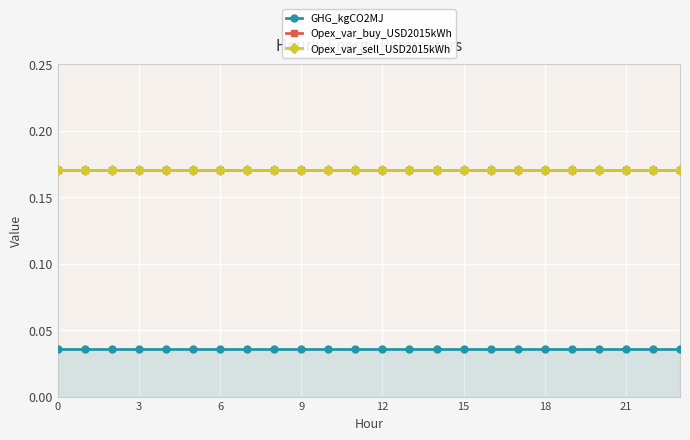

True or false: Opex_var_buy_USD2015kWh and Opex_var_sell_USD2015kWh intersect in this chart.

False